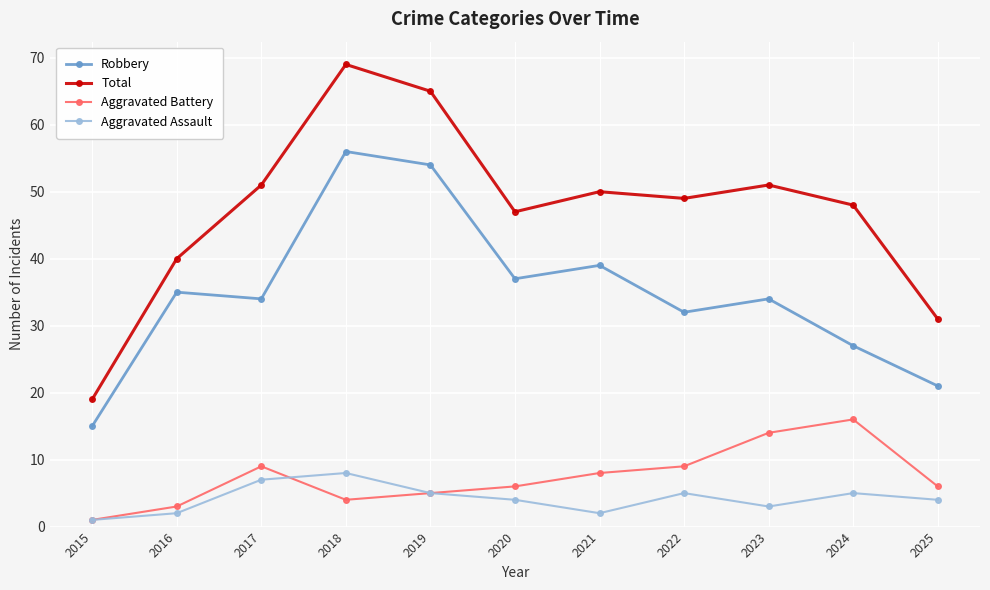

Does the chart display data point markers on the line(s)?

Yes